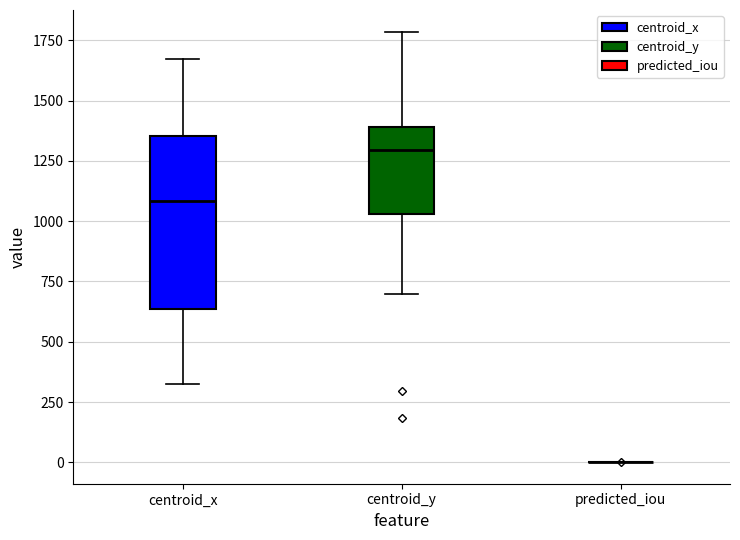

Which box is the tallest, from its lower edge to its upper edge?

centroid_x